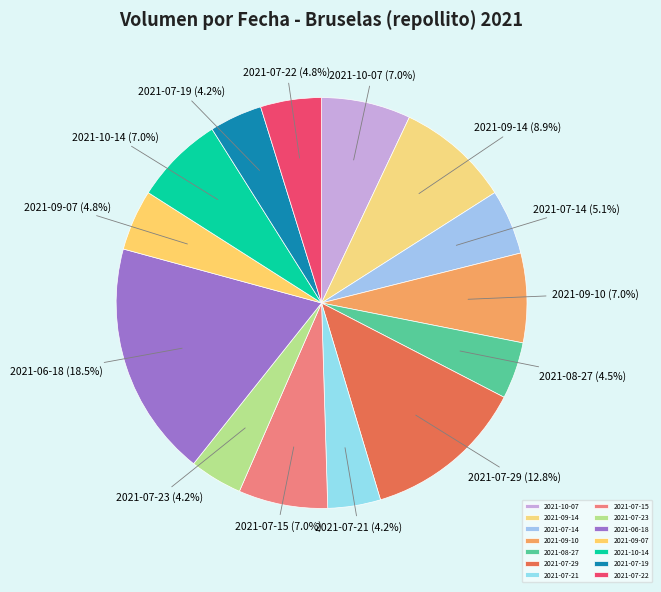

To the nearest percent, what is the difference between the 2021-09-14 and 2021-07-23 slice percentages?

5%